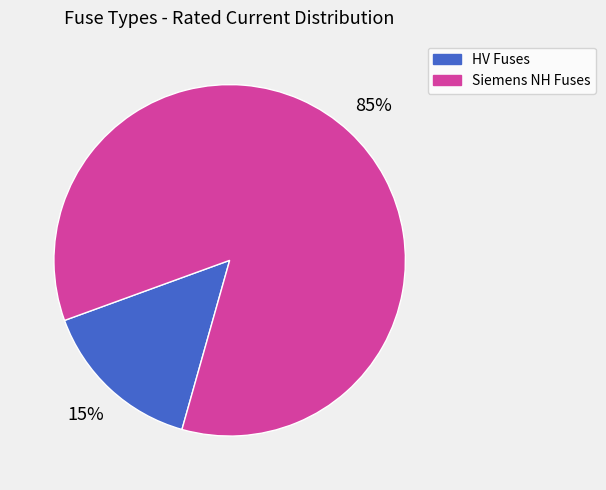

How many slices are in this pie chart?

2